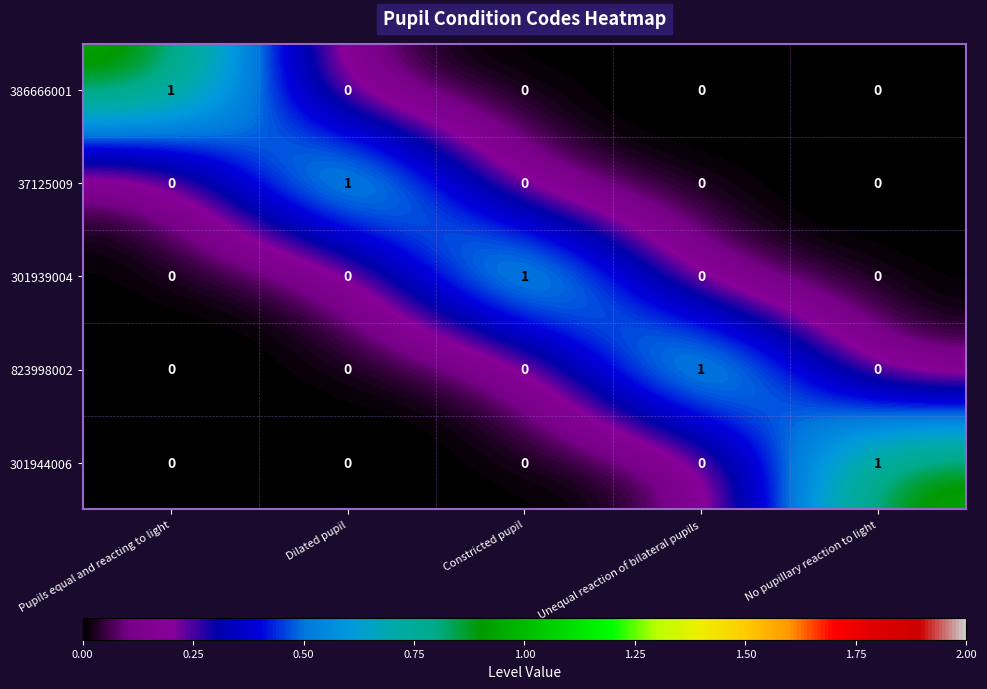

True or false: 301939004 has a value of 0 at Dilated pupil.

True